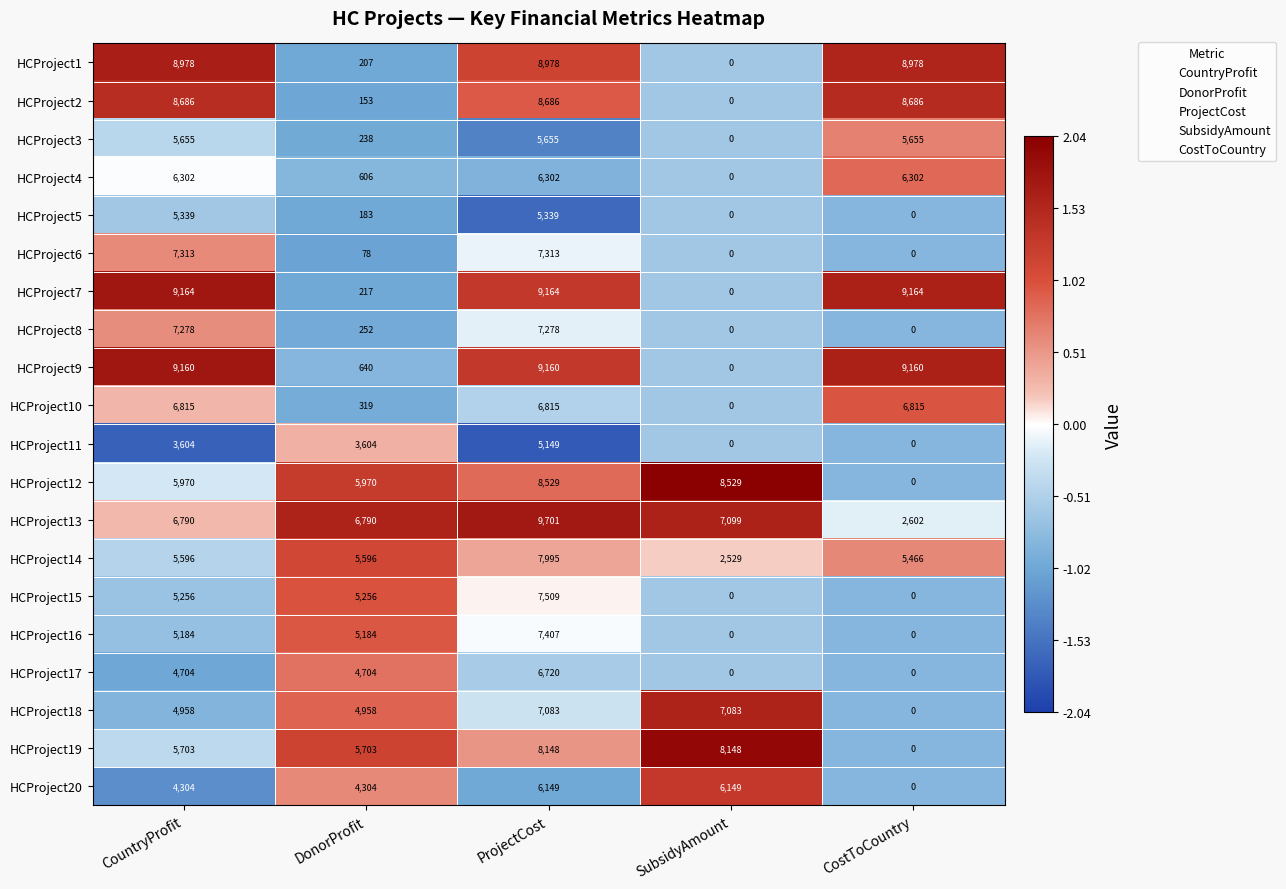

Read the HCProject15 value at ProjectCost.

7509